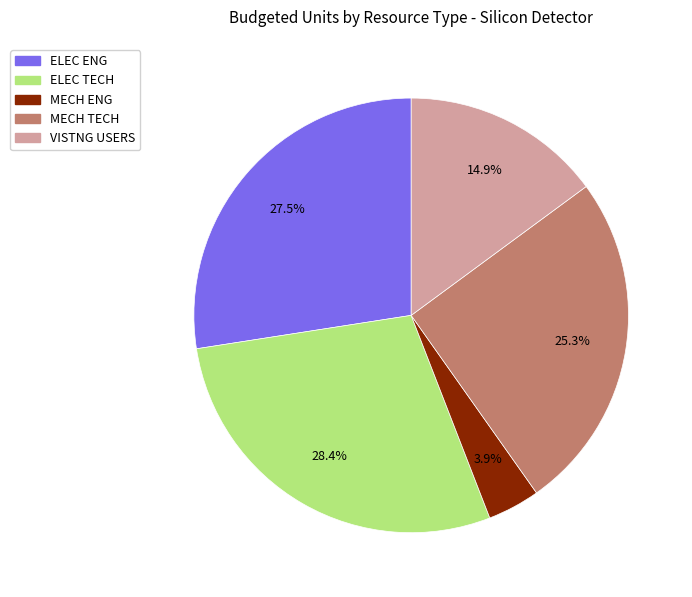

Approximately how many times larger is the value at VISTNG USERS compared to MECH TECH?

0.6